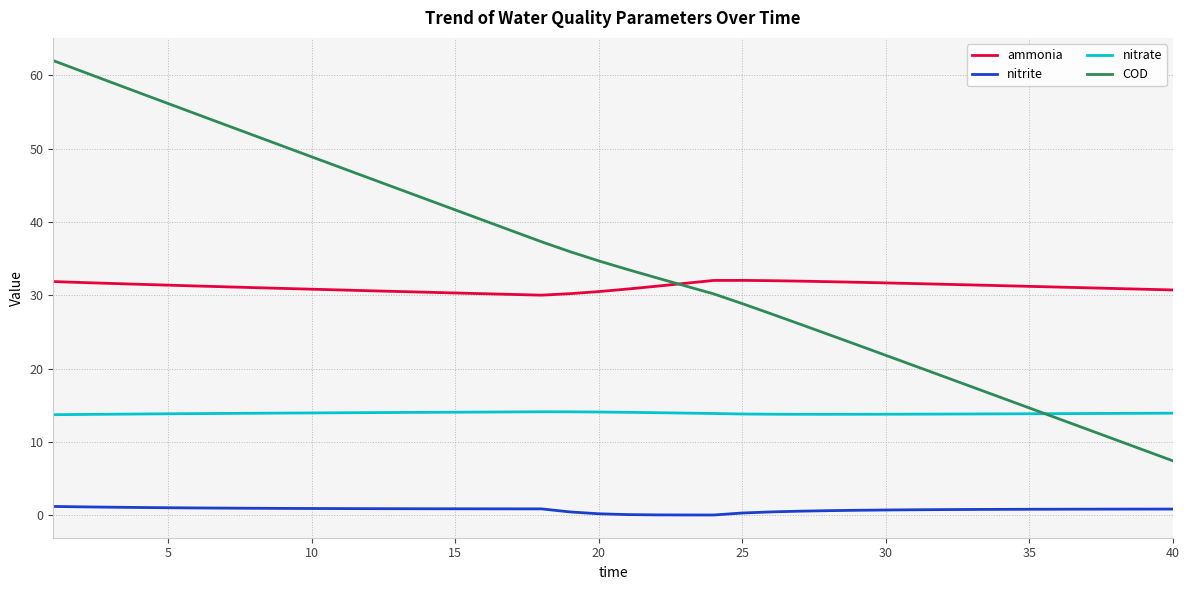

True or false: ammonia and nitrite intersect in this chart.

False